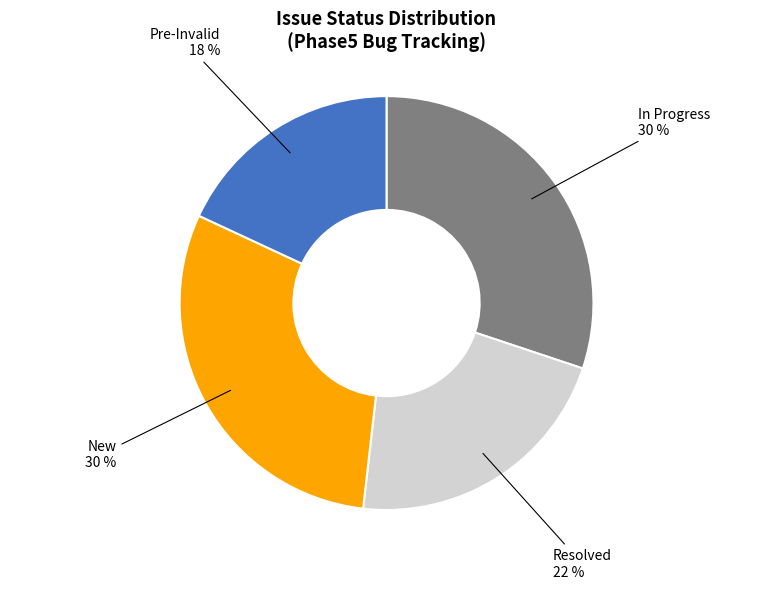

To the nearest percent, what percentage of the pie is In Progress?

30%